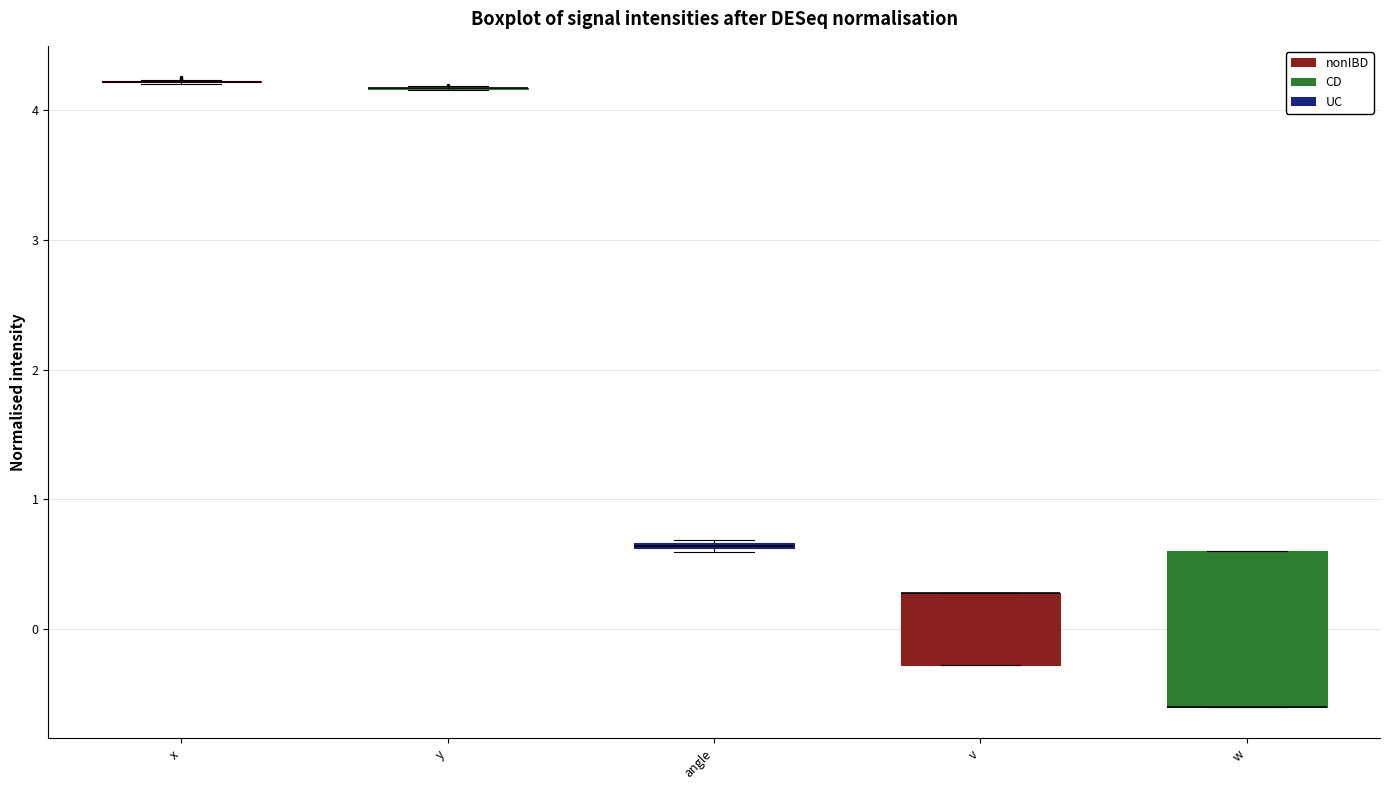

Comparing the boxes themselves (not the whiskers), which one is the tallest?

w